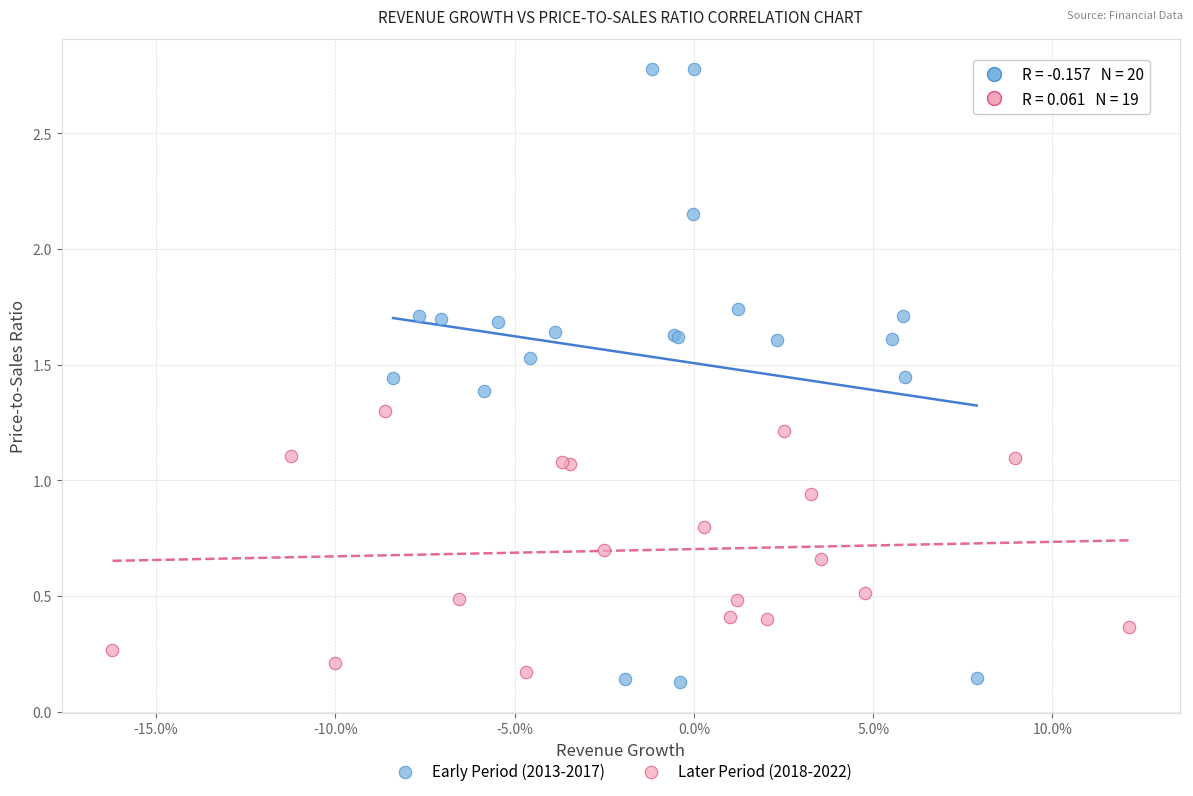

Which series reaches the maximum Y coordinate?

Early Period (2013-2017)